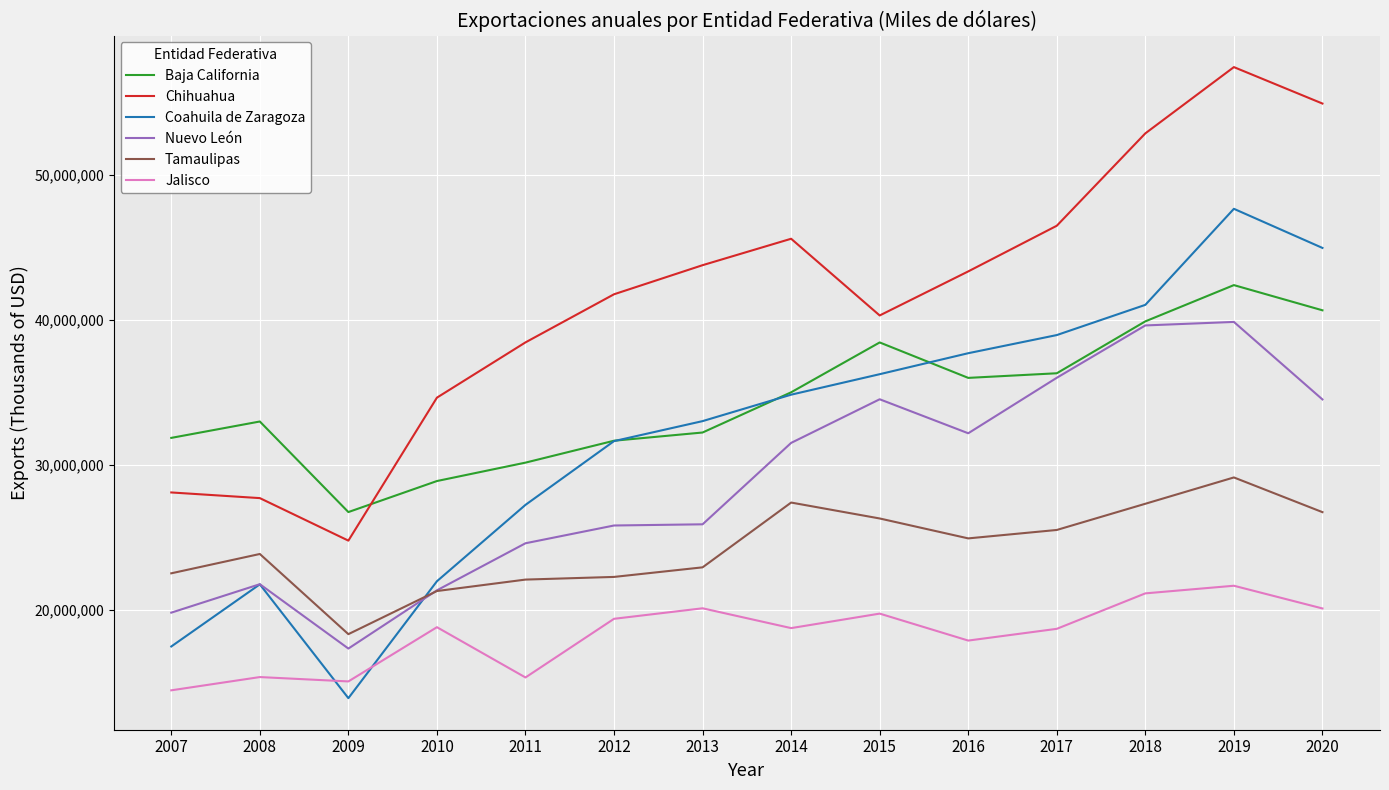

Does the chart display data point markers on the line(s)?

No